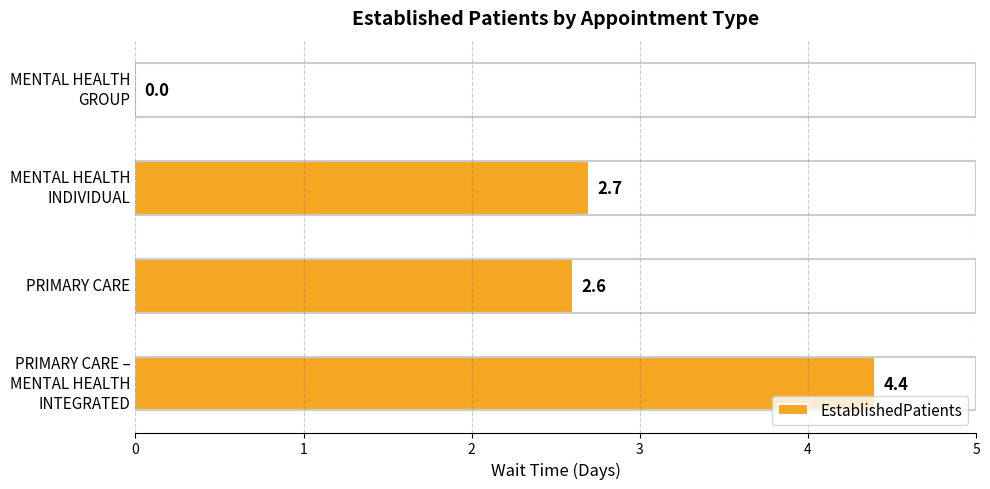

At which label is the value closest to 2?

PRIMARY CARE